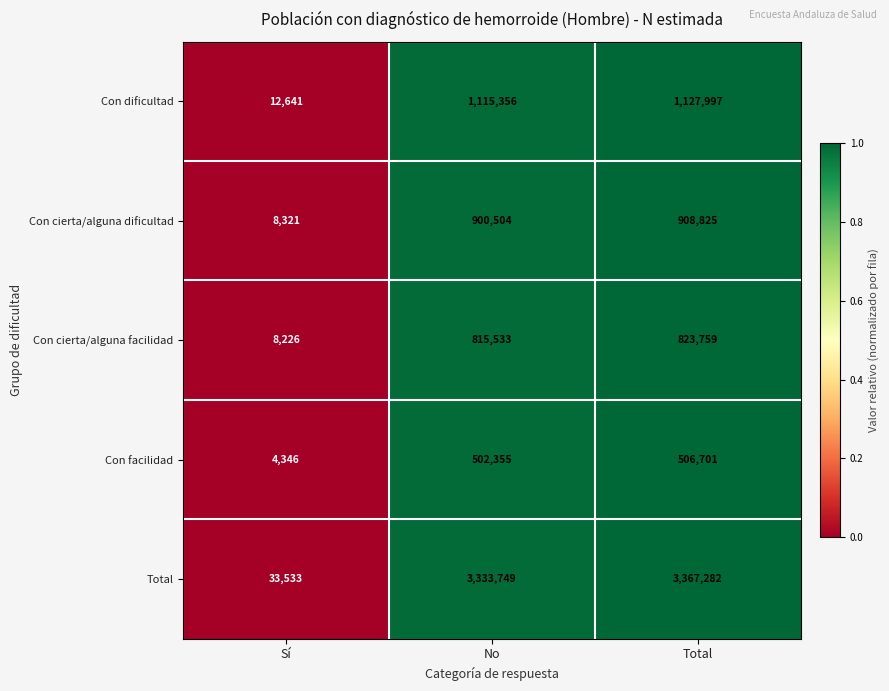

At which category is the sum across all series the highest?

Total